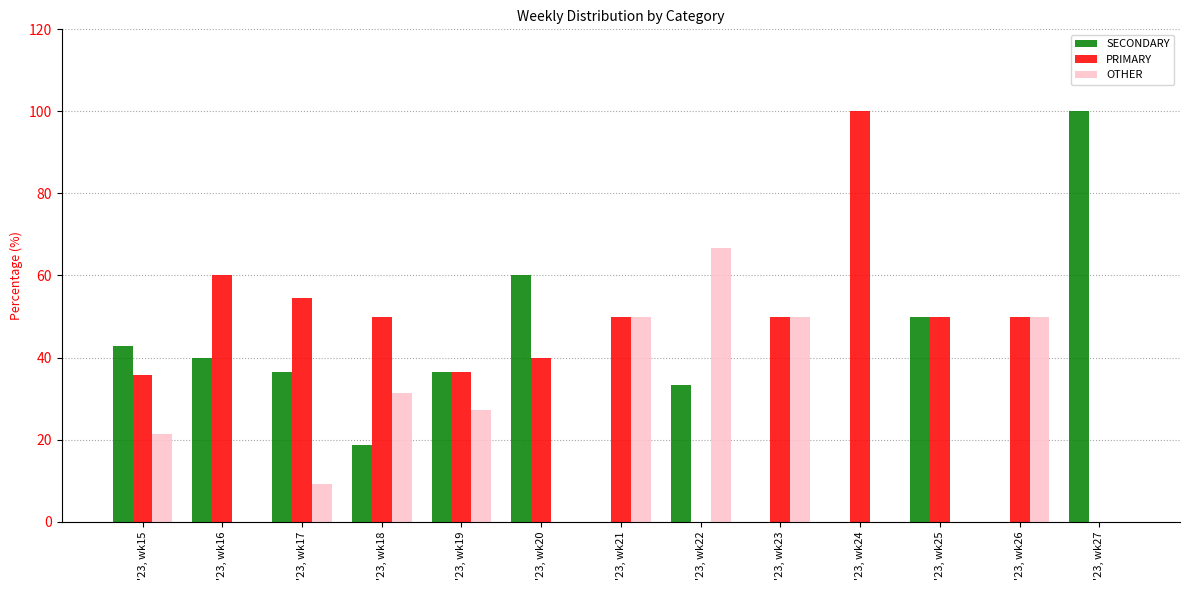

What is the highest value of the OTHER series?

66.7